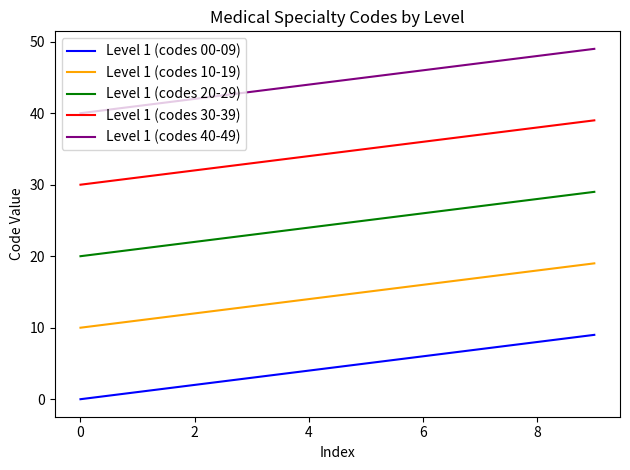

What is the greatest value displayed?

49.0